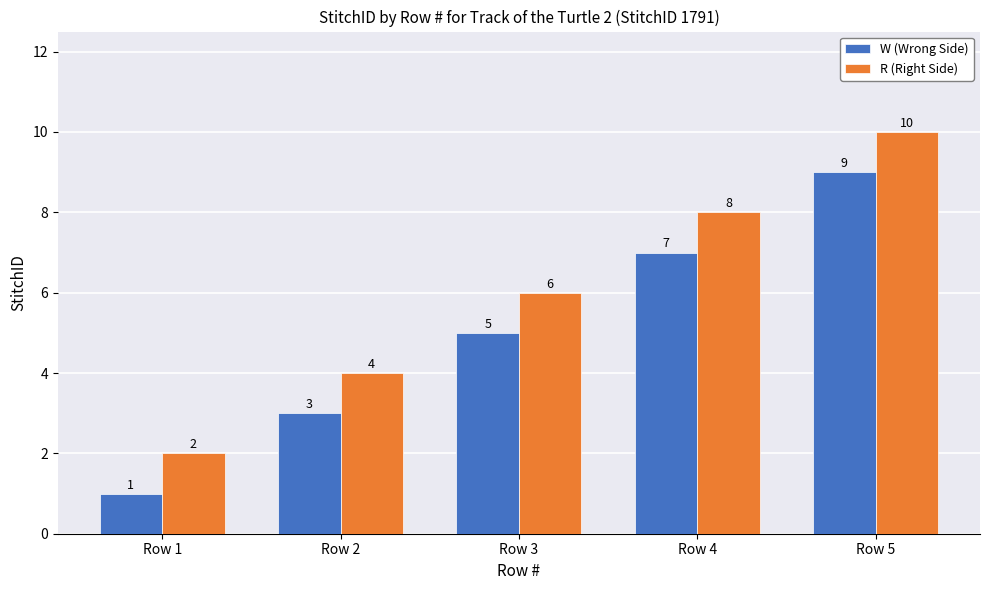

Is the value of R (Right Side) at Row 1 greater than the value of W (Wrong Side) at Row 4?

No